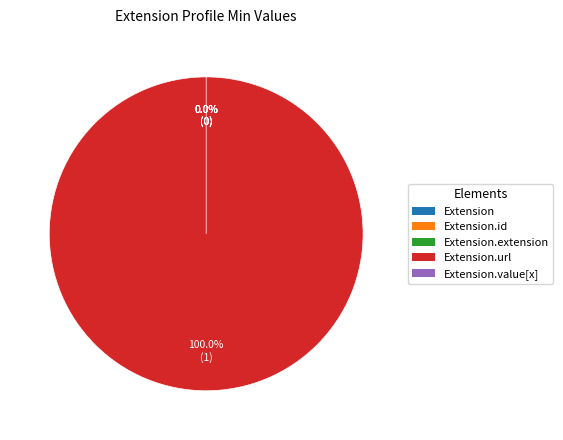

What is the change in value from Extension.id to Extension.url?

+1